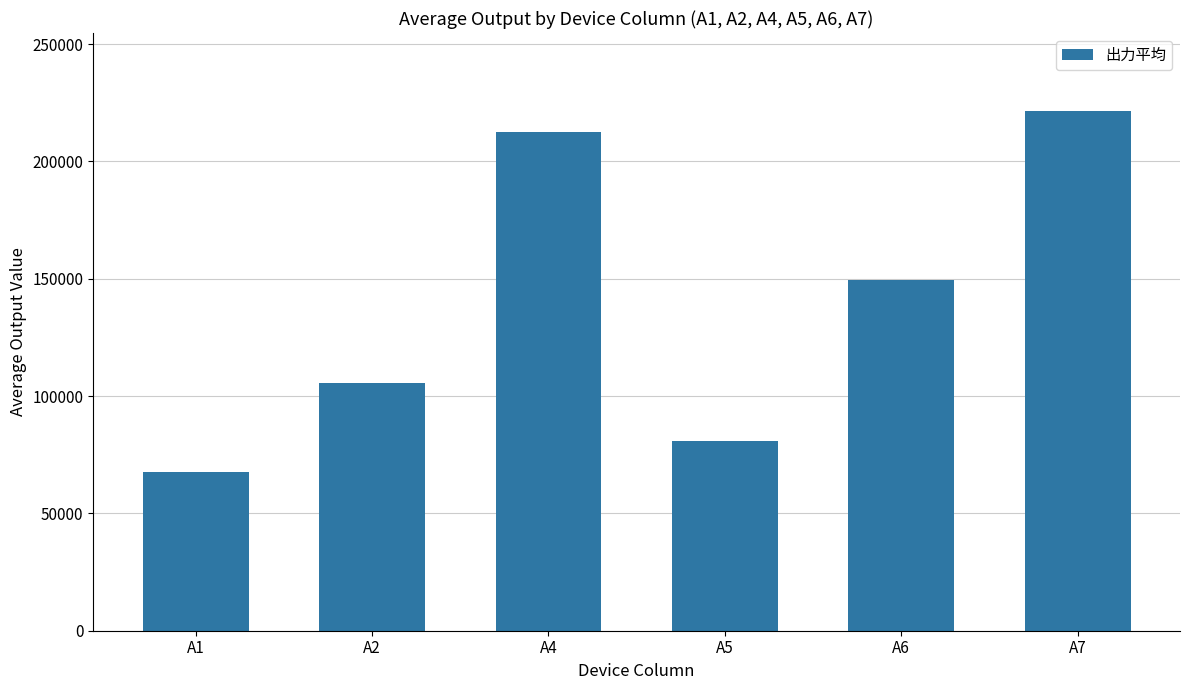

What is the maximum value shown in the chart?

221465.2